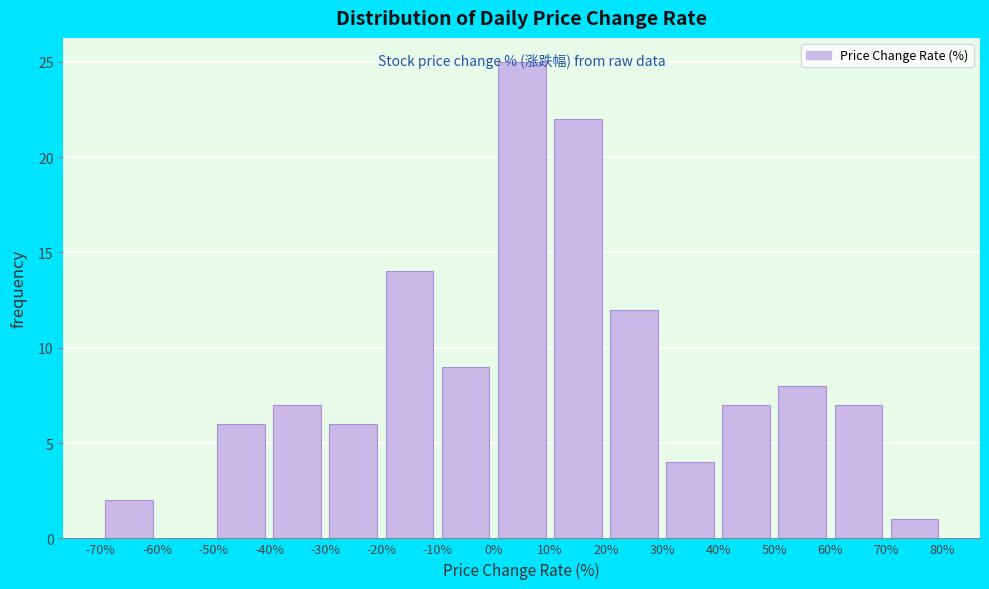

How tall is the bar that spans 50% to 60% on the x-axis? The values are not printed on the chart, so give them approximately, as read against the axis.

8